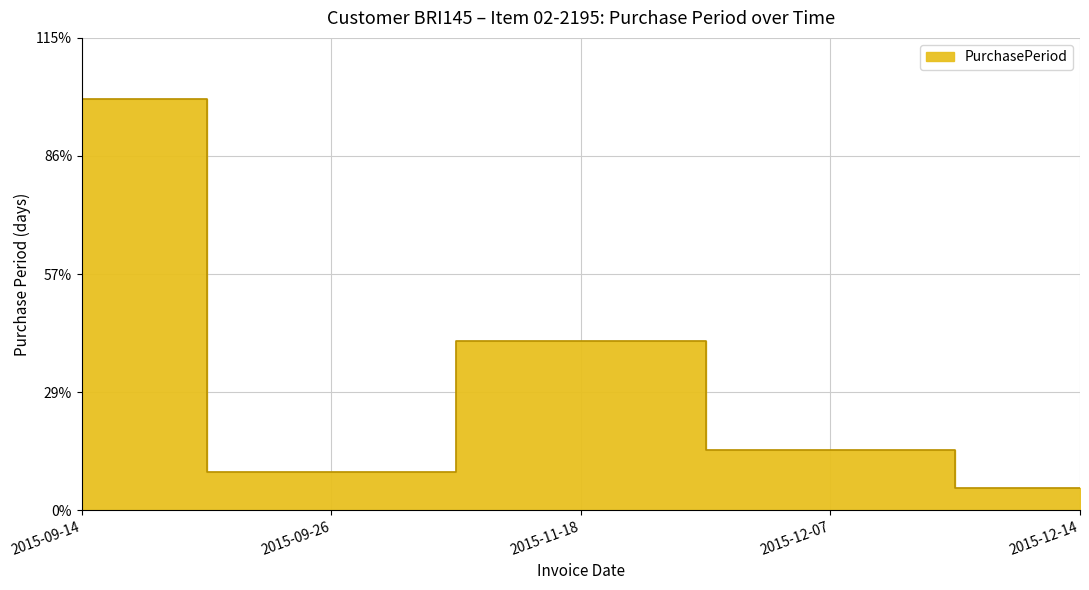

How many interior local valleys (lower than both neighbors) does the data have?

1